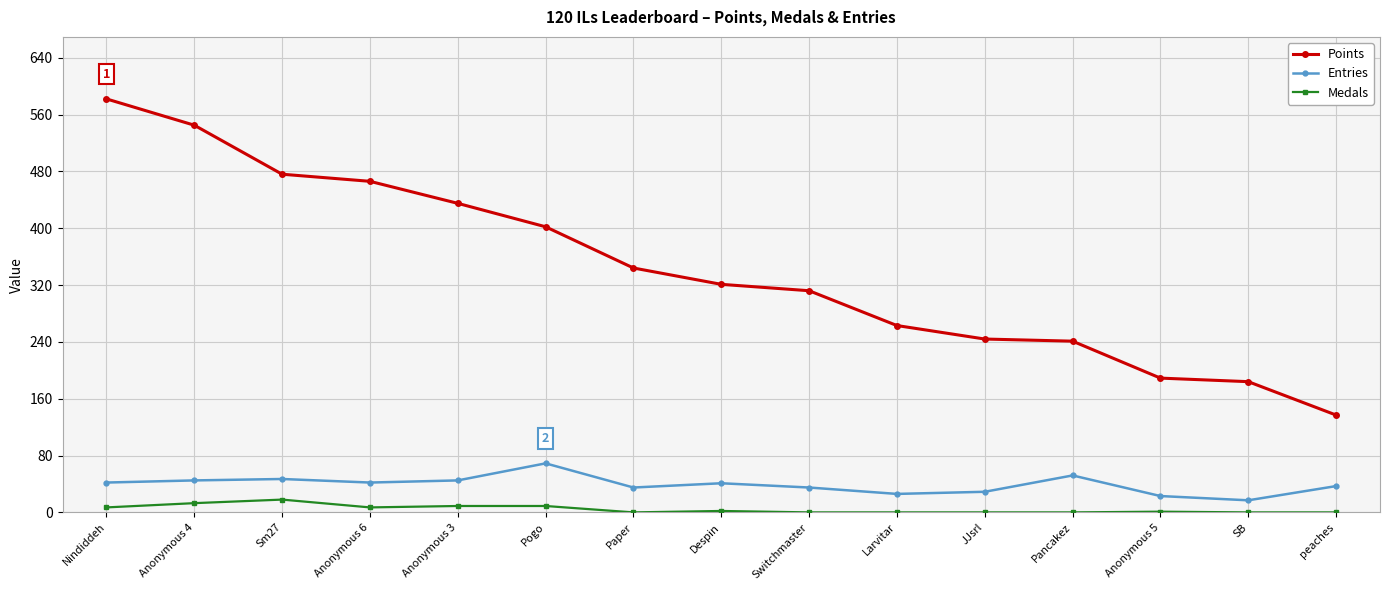

True or false: Medals has more than 0 interior local peaks.

True